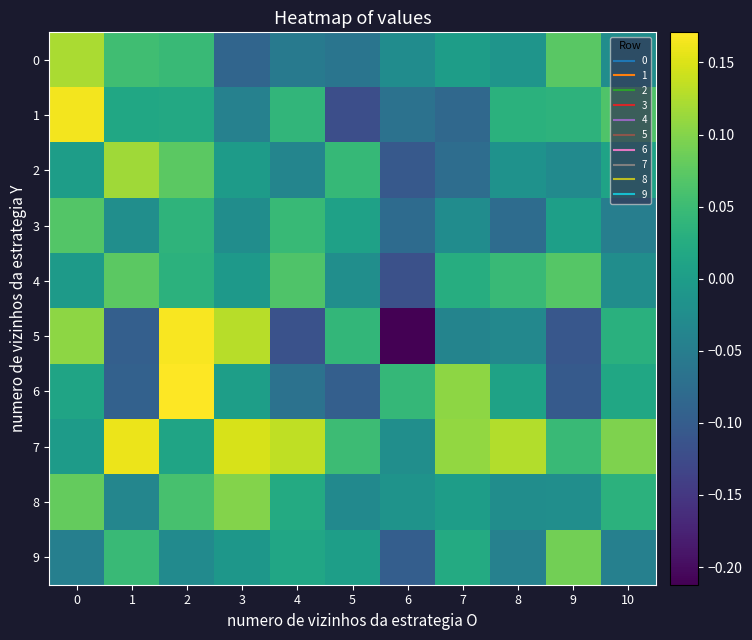

Reading left to right, list all the values displayed in this chart.

0: 0=0.1	1=0.1	2=0.0	3=-0.1	4=-0.1	5=-0.1	6=-0.0	7=0.0	8=-0.0	9=0.1	10=-0.0
1: 0=0.2	1=0.0	2=0.0	3=-0.0	4=0.0	5=-0.1	6=-0.1	7=-0.1	8=0.0	9=0.0	10=0.1
2: 0=0.0	1=0.1	2=0.1	3=-0.0	4=-0.0	5=0.0	6=-0.1	7=-0.1	8=-0.0	9=-0.0	10=0.0
3: 0=0.1	1=-0.0	2=0.0	3=-0.0	4=0.0	5=0.0	6=-0.1	7=-0.0	8=-0.1	9=0.0	10=-0.0
4: 0=-0.0	1=0.1	2=0.0	3=-0.0	4=0.1	5=-0.0	6=-0.1	7=0.0	8=0.0	9=0.1	10=-0.0
5: 0=0.1	1=-0.1	2=0.2	3=0.1	4=-0.1	5=0.0	6=-0.2	7=-0.0	8=-0.0	9=-0.1	10=0.0
6: 0=0.0	1=-0.1	2=0.2	3=0.0	4=-0.1	5=-0.1	6=0.0	7=0.1	8=0.0	9=-0.1	10=0.0
7: 0=-0.0	1=0.2	2=0.0	3=0.1	4=0.1	5=0.1	6=-0.0	7=0.1	8=0.1	9=0.0	10=0.1
8: 0=0.1	1=-0.0	2=0.1	3=0.1	4=0.0	5=-0.0	6=-0.0	7=0.0	8=-0.0	9=-0.0	10=0.0
9: 0=-0.0	1=0.0	2=-0.0	3=-0.0	4=0.0	5=0.0	6=-0.1	7=0.0	8=-0.0	9=0.1	10=-0.0